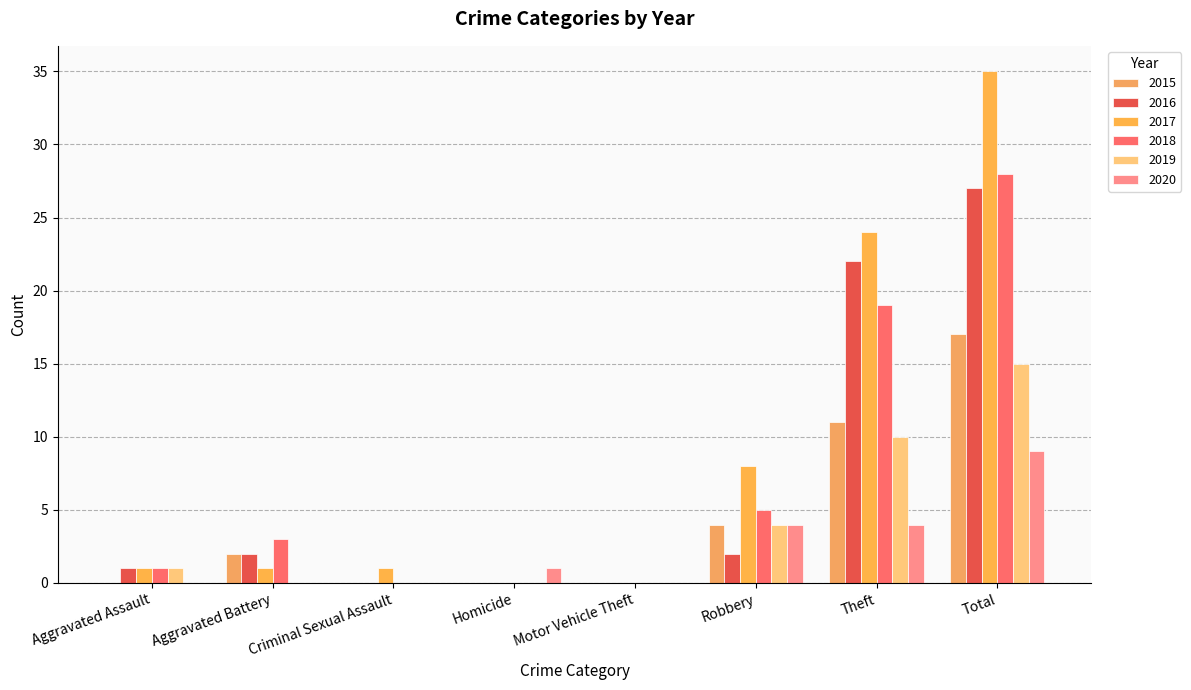

List the labels in order of 2016 value, largest first.

Total, Theft, Aggravated Battery, Robbery, Aggravated Assault, Criminal Sexual Assault, Homicide, Motor Vehicle Theft